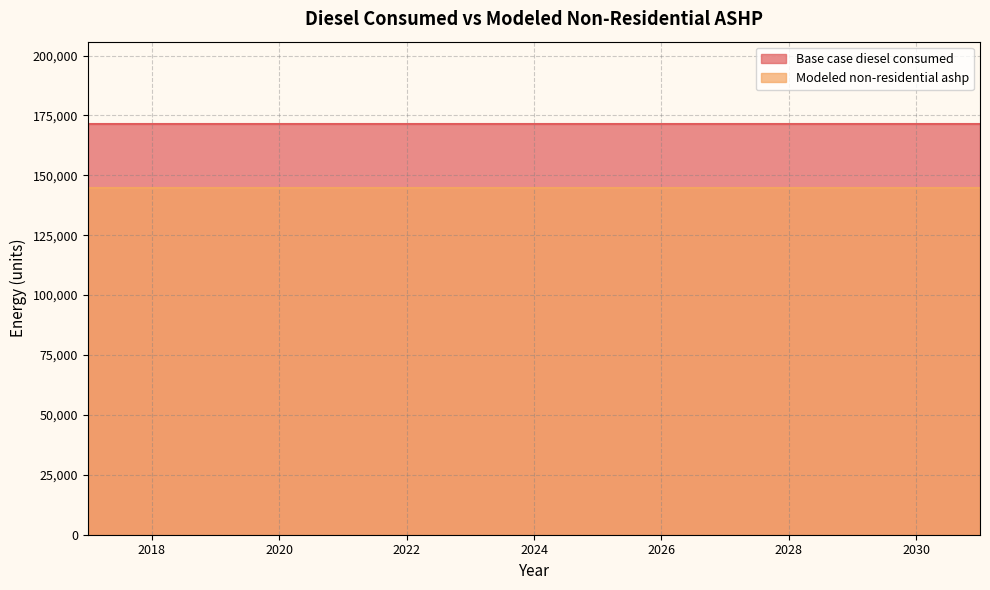

What is the sum of the Base case diesel consumed values at 2029 and 2021?

342980.0